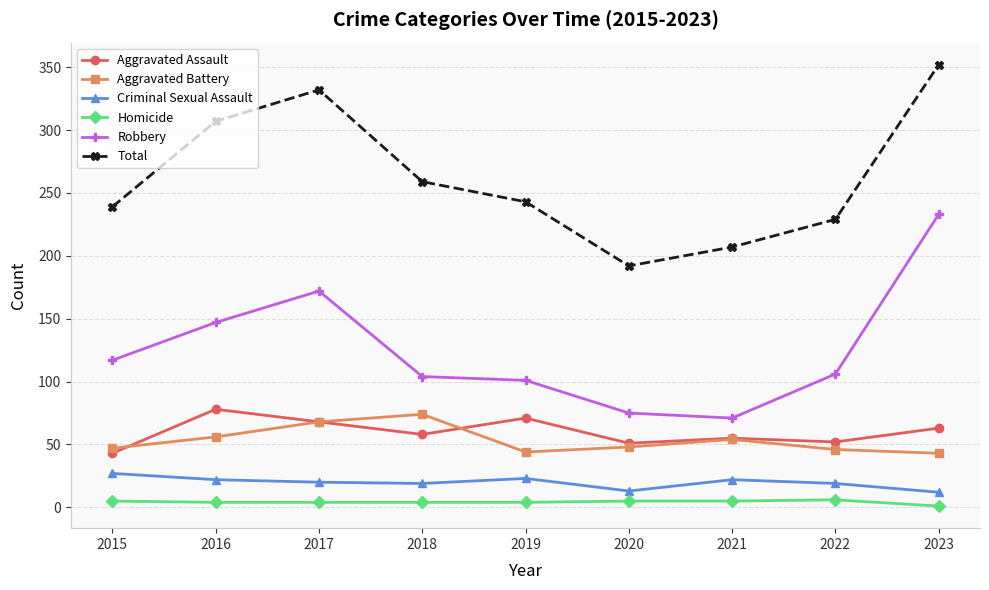

How many lines are shown in the chart?

6